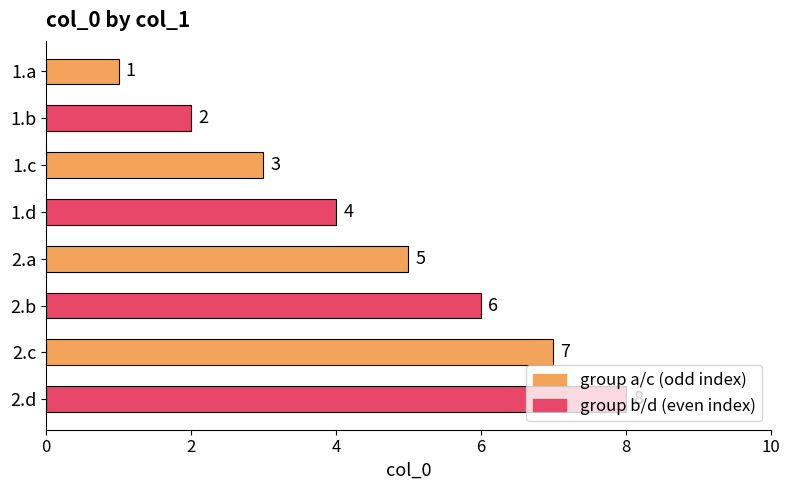

What position from the bottom is 2.c?

2